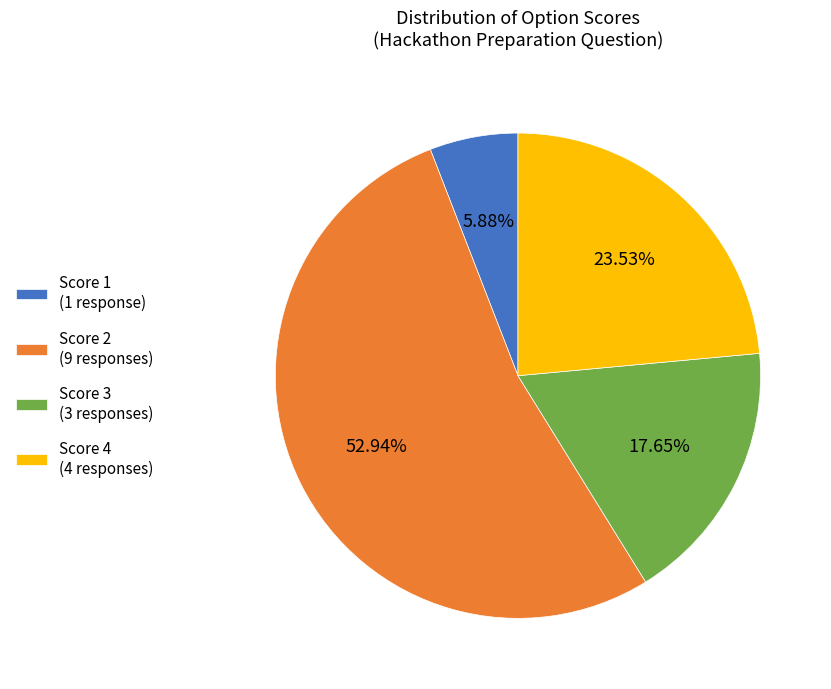

Do Score 2 (9 responses) and Score 4 (4 responses) together represent more than half of the pie?

Yes